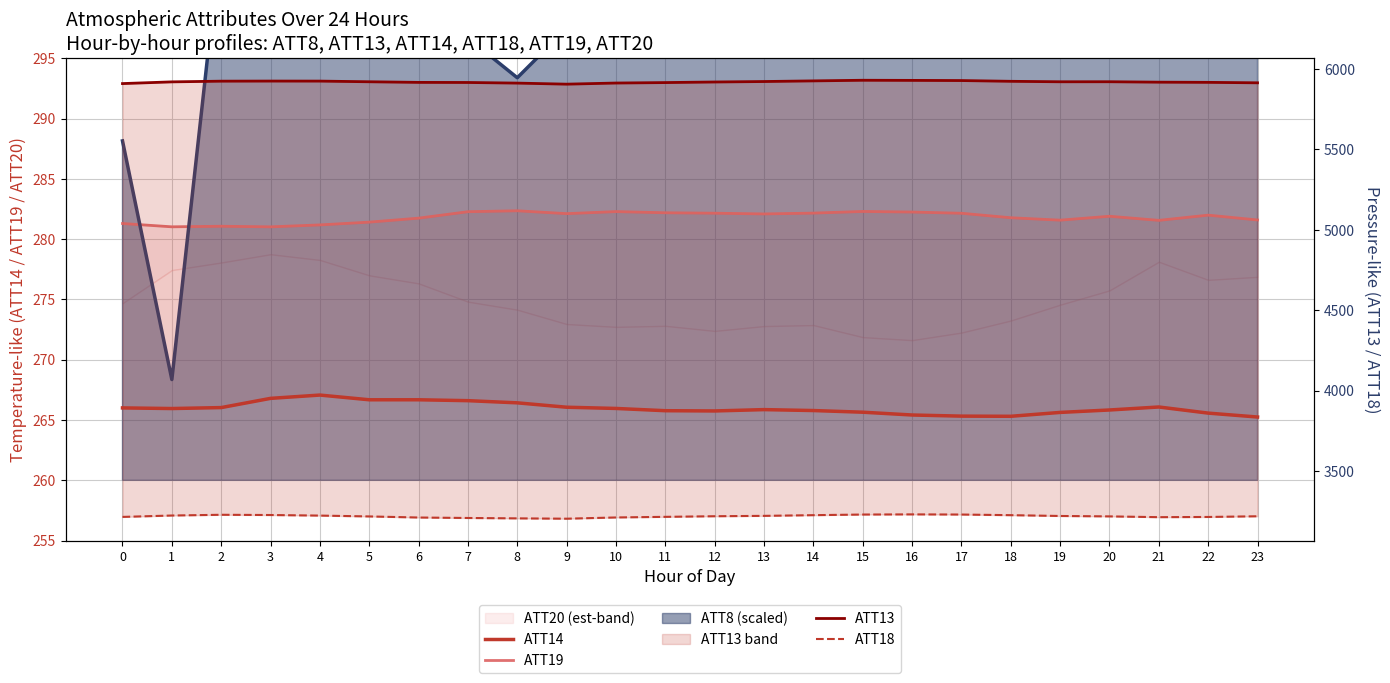

The value of ATT18 at 16 is 5155.4. True or false?

False